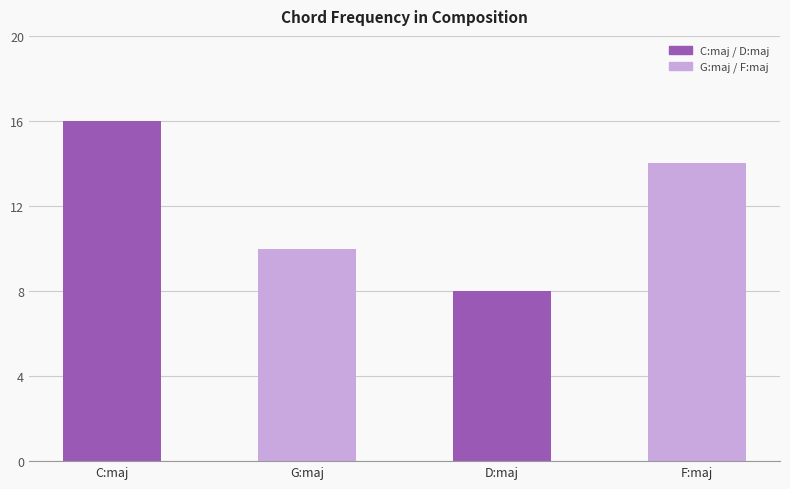

What is the label of the 1st bar from the left?

C:maj